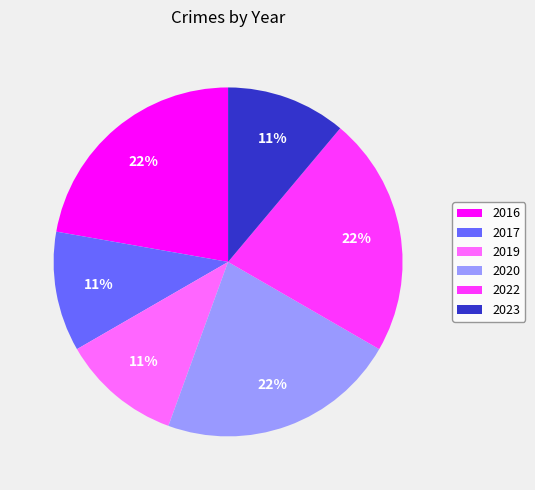

Is it true that 2022 is 31% of the pie?

False